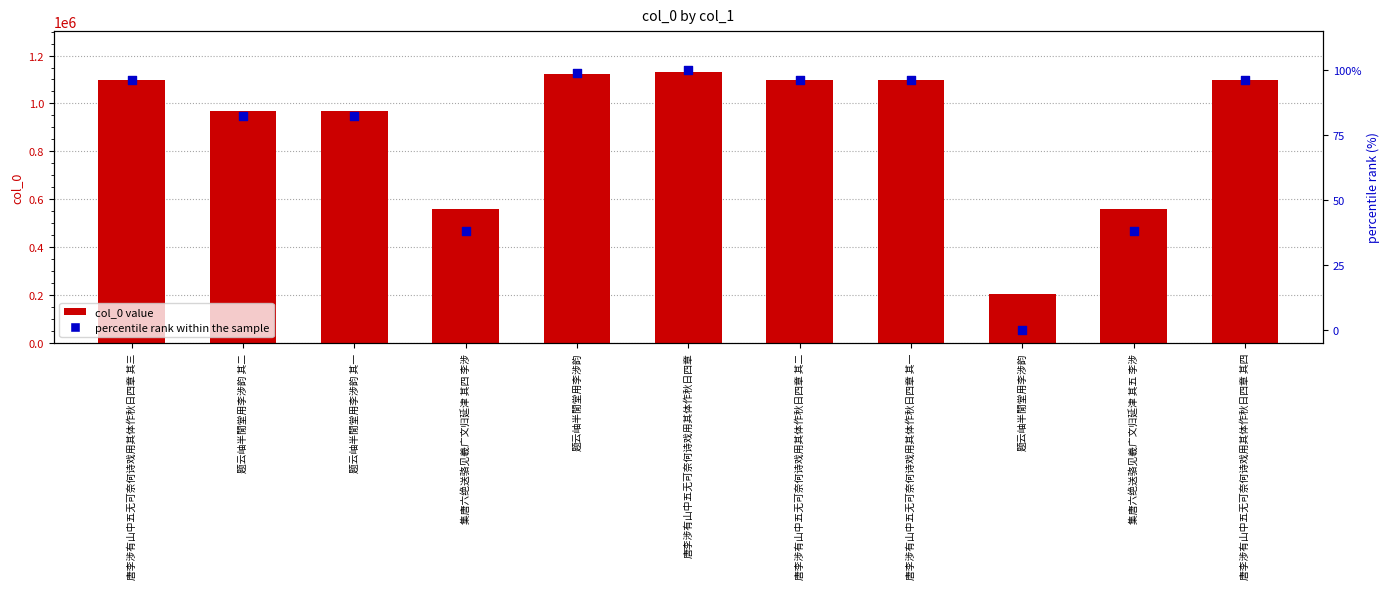

Which series contains the highest Y value?

col_0 value